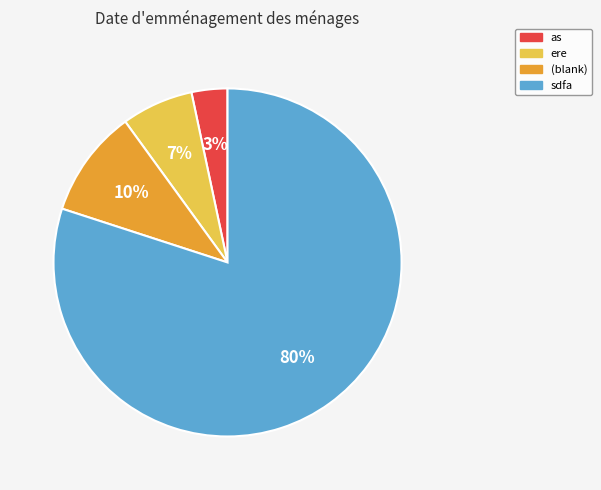

To the nearest percent, what is the average slice percentage?

25%